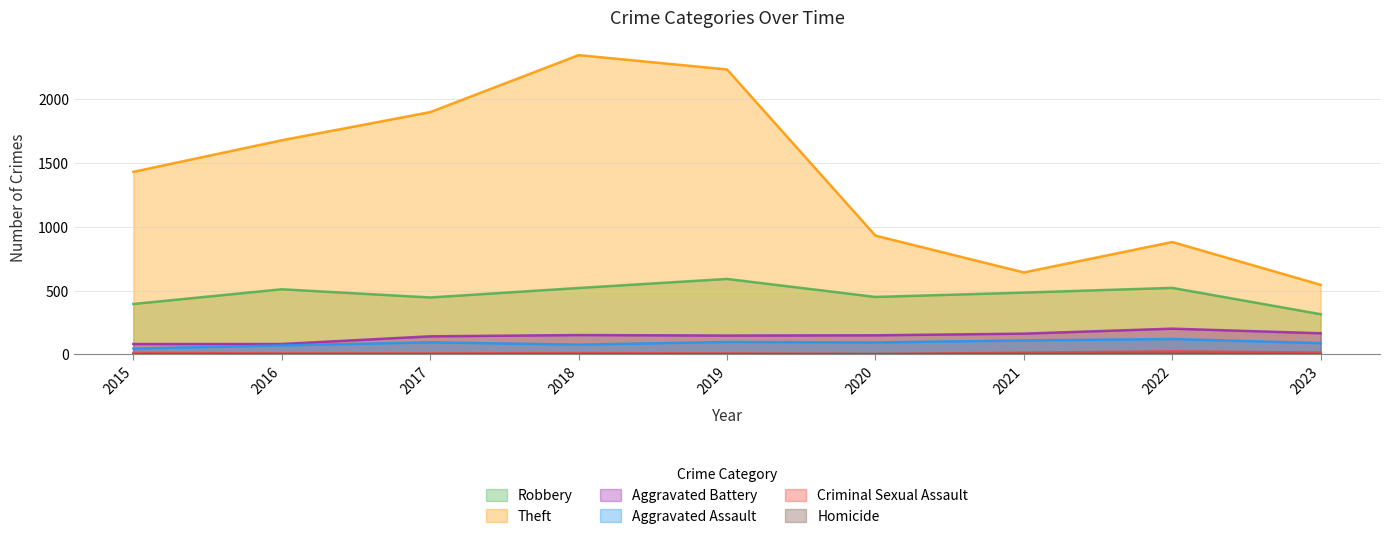

At how many categories does at least one series exceed 1446?

4